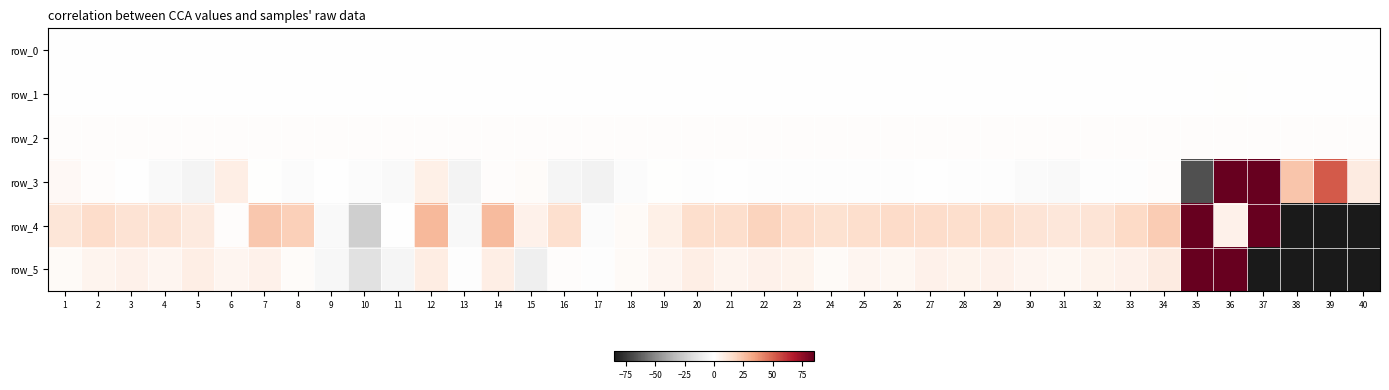

Which series has the largest total across all categories?

row_3